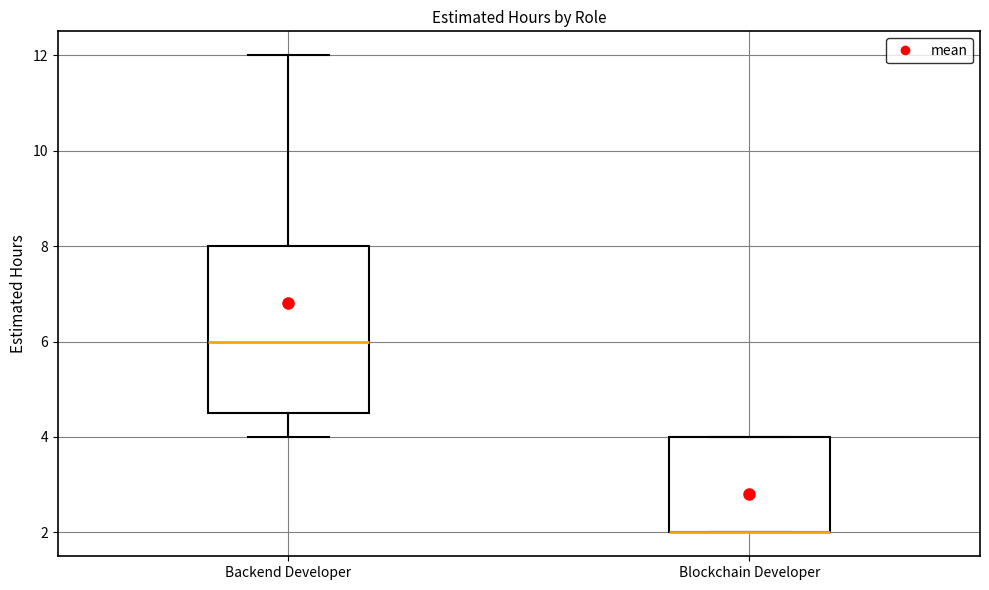

Which box is the tallest, from its lower edge to its upper edge?

Backend Developer